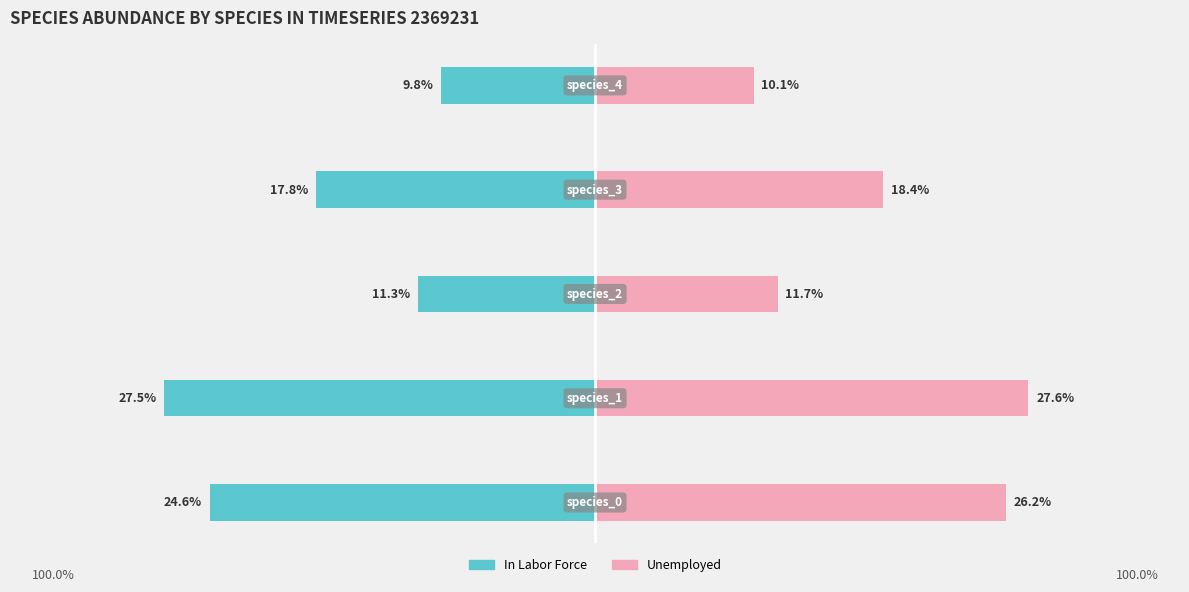

Reading right to left, extract all data points from this chart.

In Labor Force: -9.8	-17.8	-11.3	-27.5	-24.6
Unemployed: 10.1	18.4	11.7	27.6	26.2